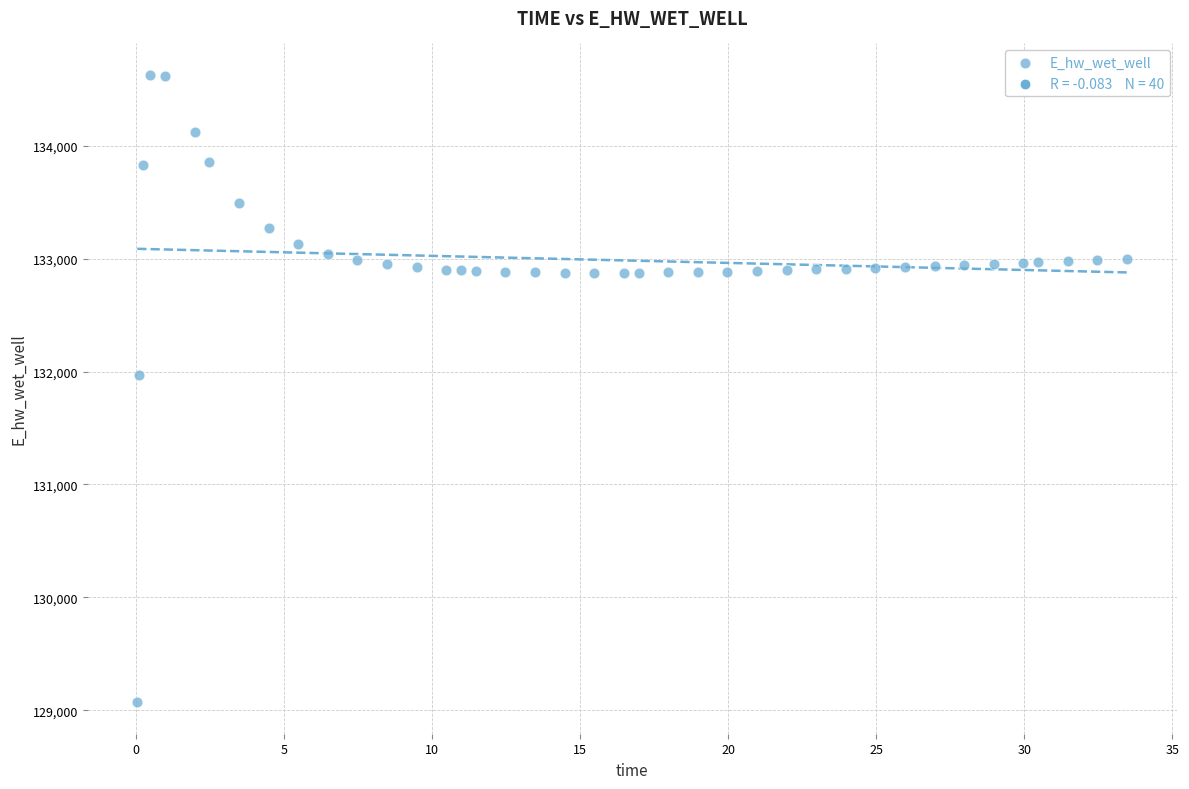

What is the range of Y values (max minus min)?

5557.7